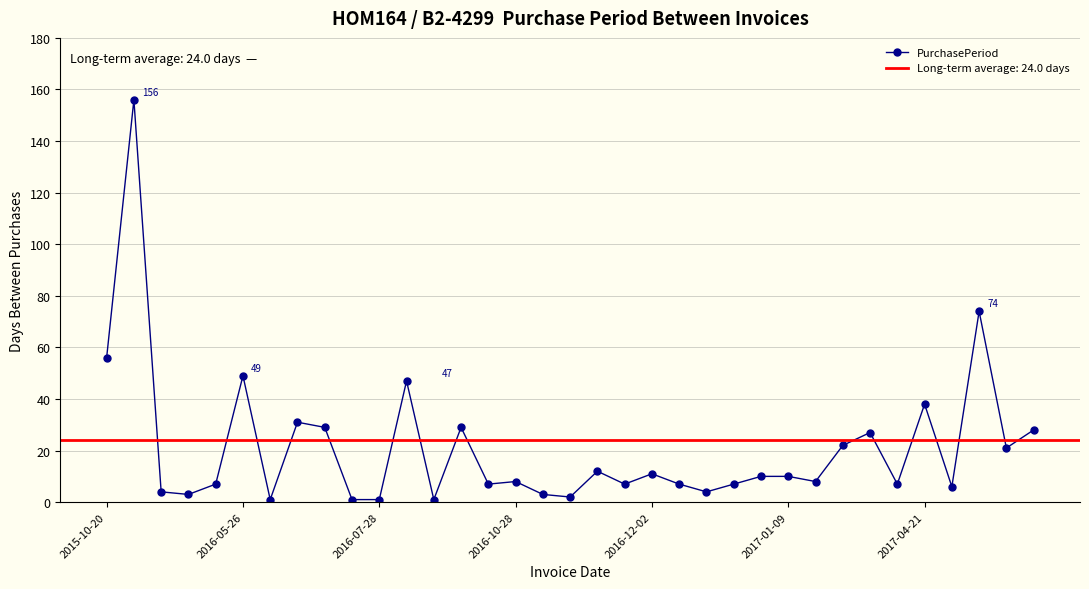

What is the highest value of the PurchasePeriod series?

156